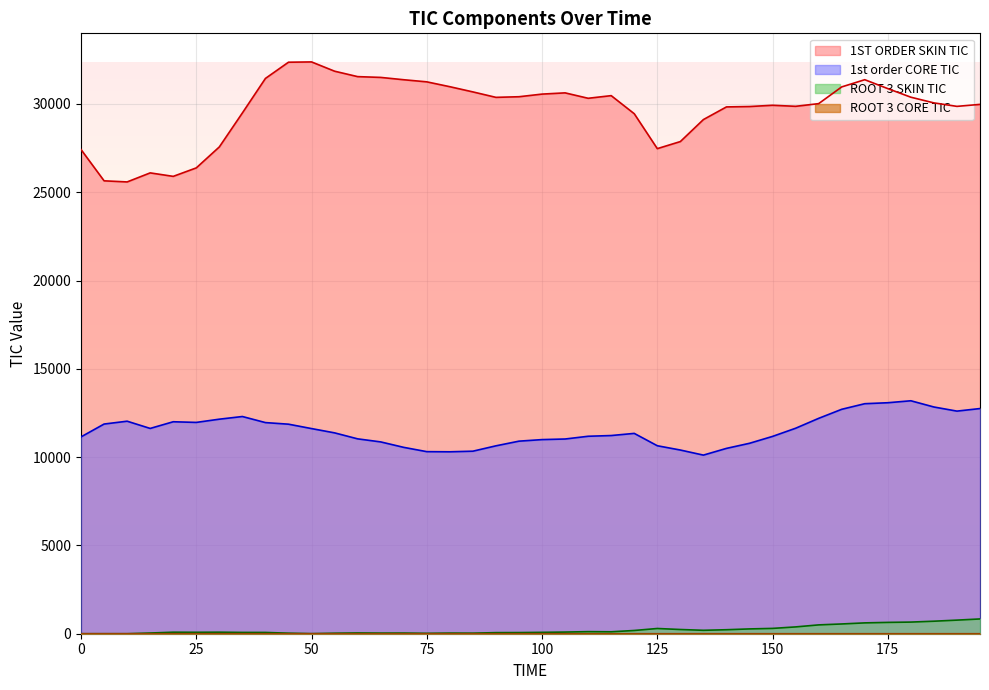

True or false: 1ST ORDER SKIN TIC and ROOT 3 SKIN TIC intersect in this chart.

False